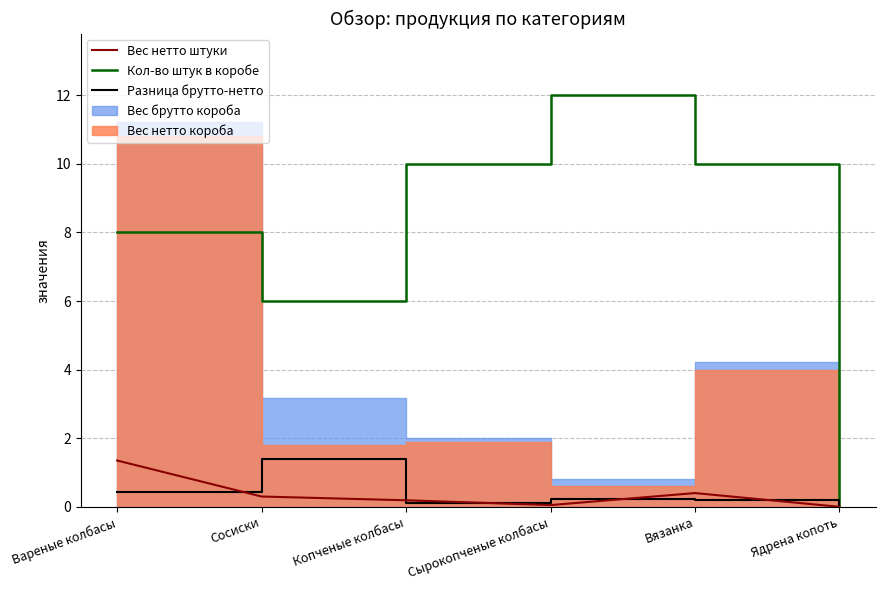

Count the Кол-во штук в коробе values in the range 6 to 10.

4